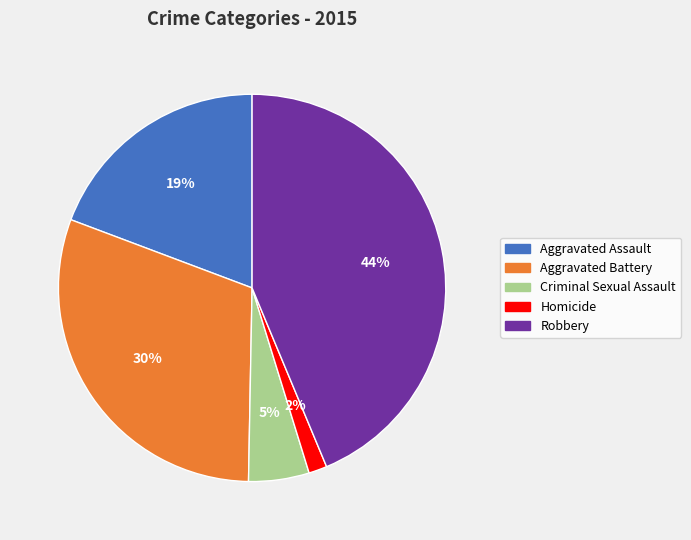

Which has a higher value, Criminal Sexual Assault or Homicide?

Criminal Sexual Assault